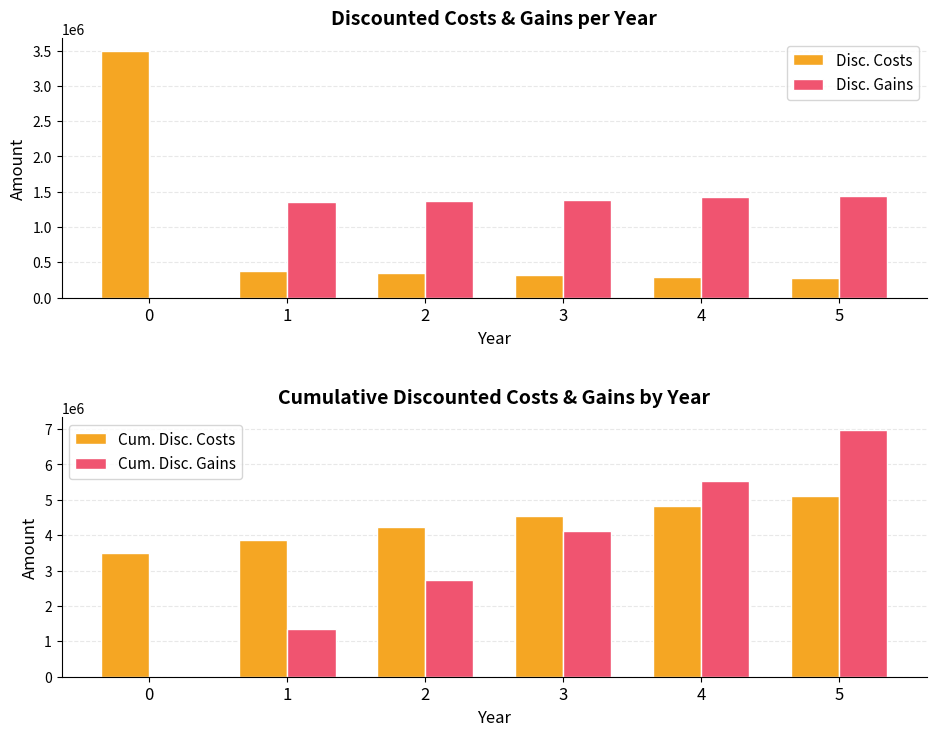

How many data points in Cum. Disc. Costs are above 4532000?

2